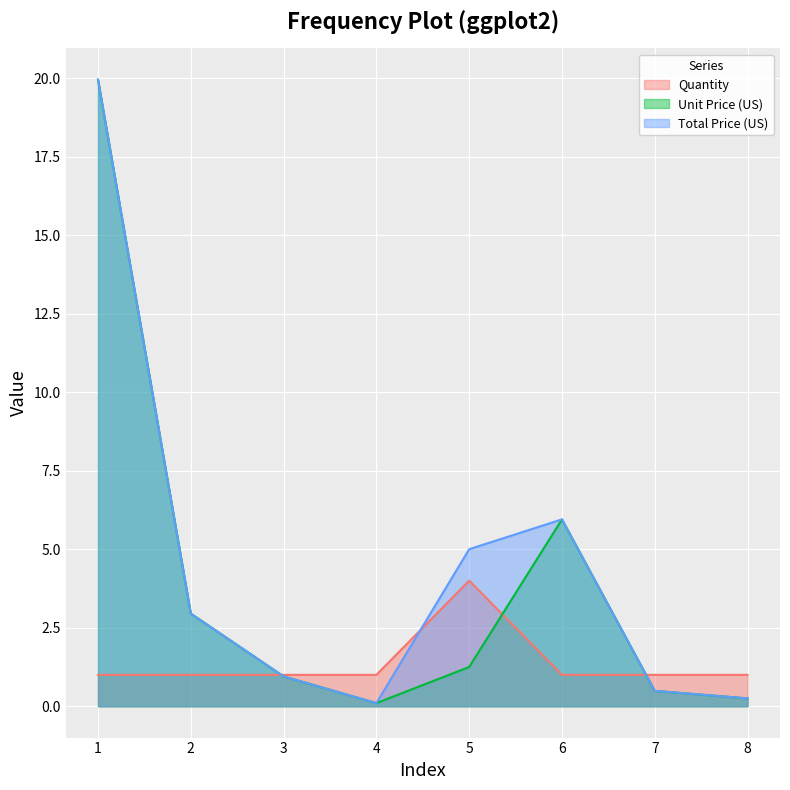

What is the difference between the Total Price (US) values at 5 and 3?

4.0